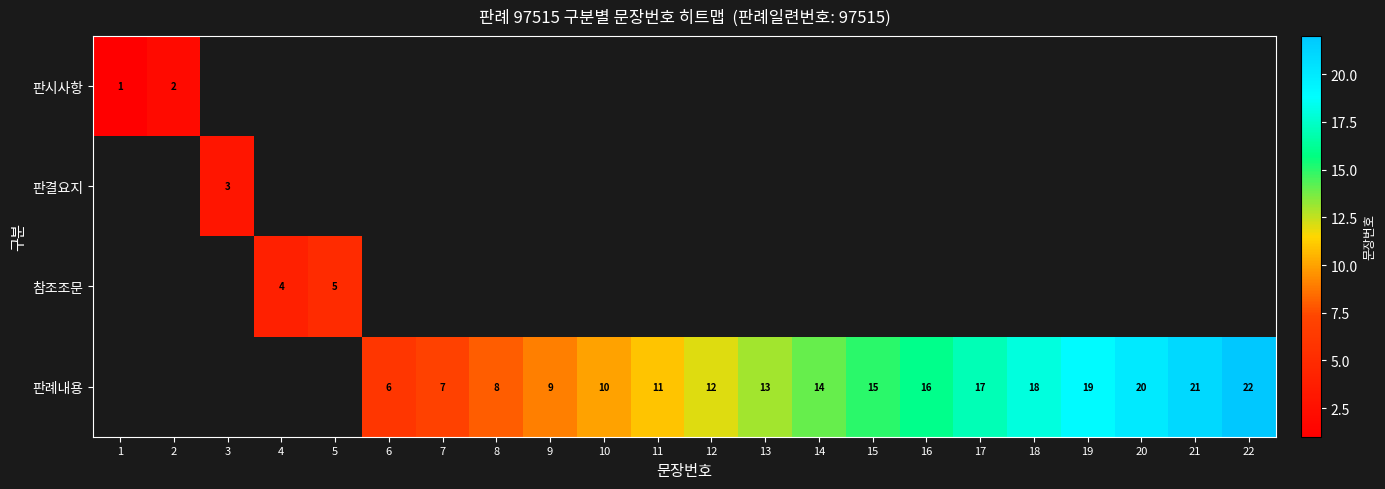

The 판례내용 series shows 12 at 12. True or false?

True